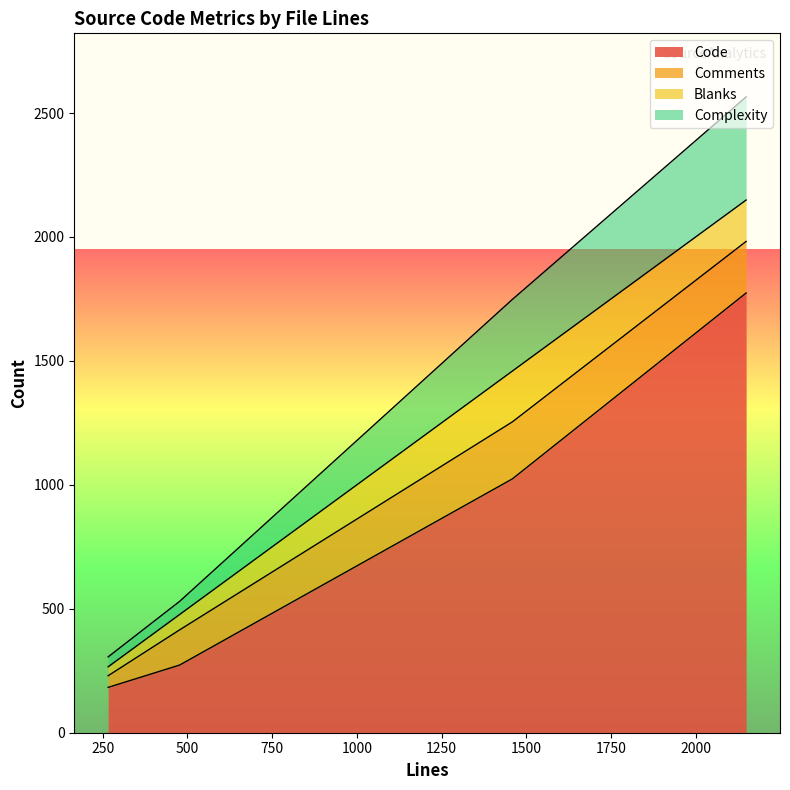

What is the difference between the maximum and minimum values in the Comments series?

183